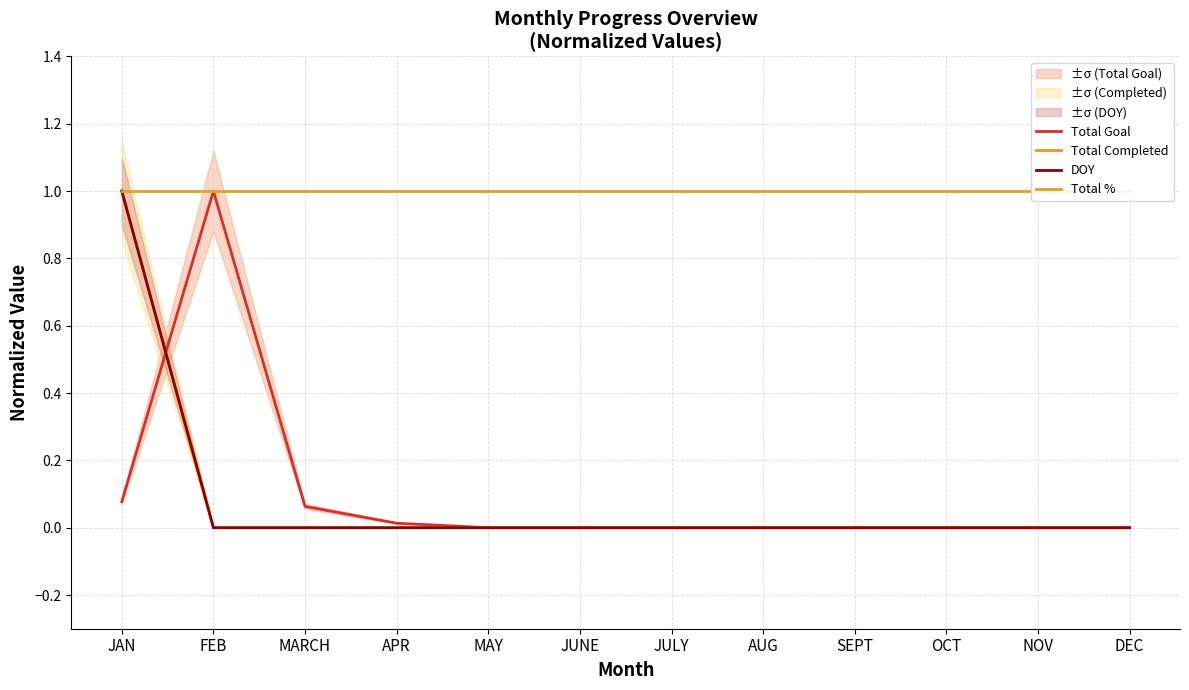

Reading right to left, what are all the values shown in this chart?

Total Goal: 0.0	0.0	0.0	0.0	0.0	0.0	0.0	0.0	0.0	0.1	1.0	0.1
Total Completed: 0.0	0.0	0.0	0.0	0.0	0.0	0.0	0.0	0.0	0.0	0.0	1.0
DOY: 0.0	0.0	0.0	0.0	0.0	0.0	0.0	0.0	0.0	0.0	0.0	1.0
Total %: 1.0	1.0	1.0	1.0	1.0	1.0	1.0	1.0	1.0	1.0	1.0	1.0